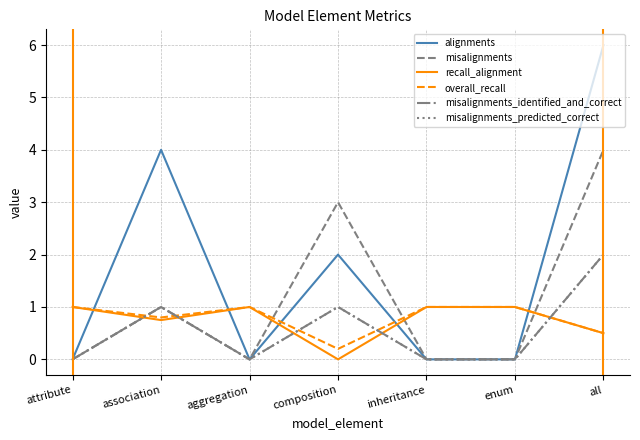

True or false: misalignments_identified_and_correct and misalignments cross at least once.

False